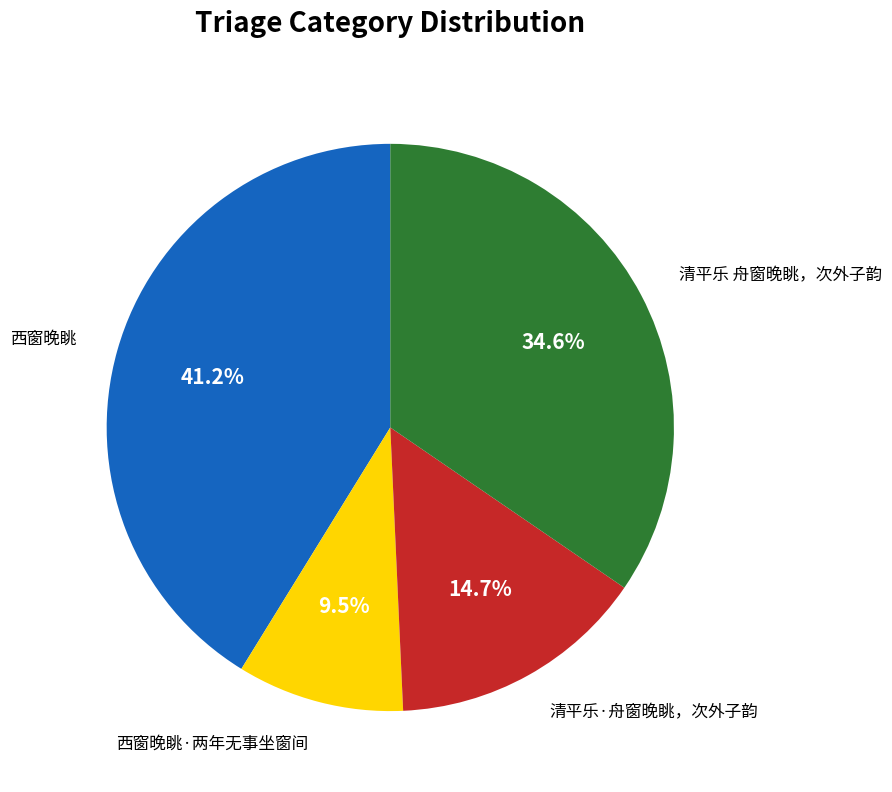

Does any single category account for the majority?

No